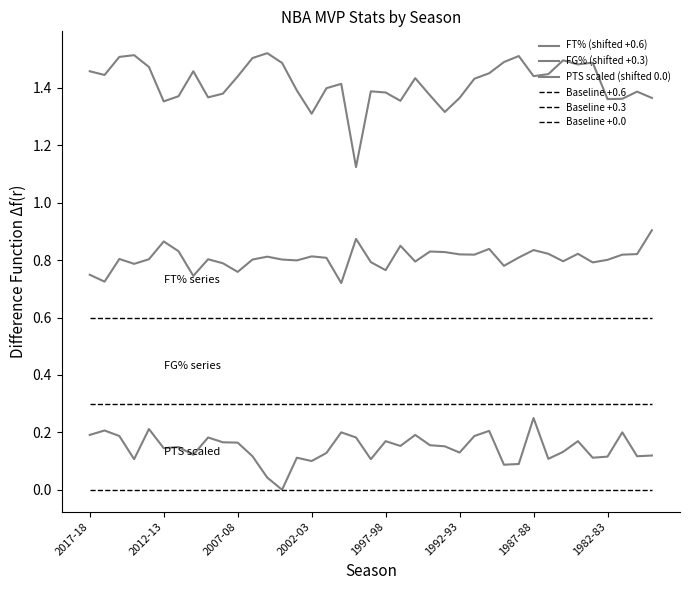

What is the difference between the second highest and second lowest values in the FG% (shifted +0.3) series?

0.1